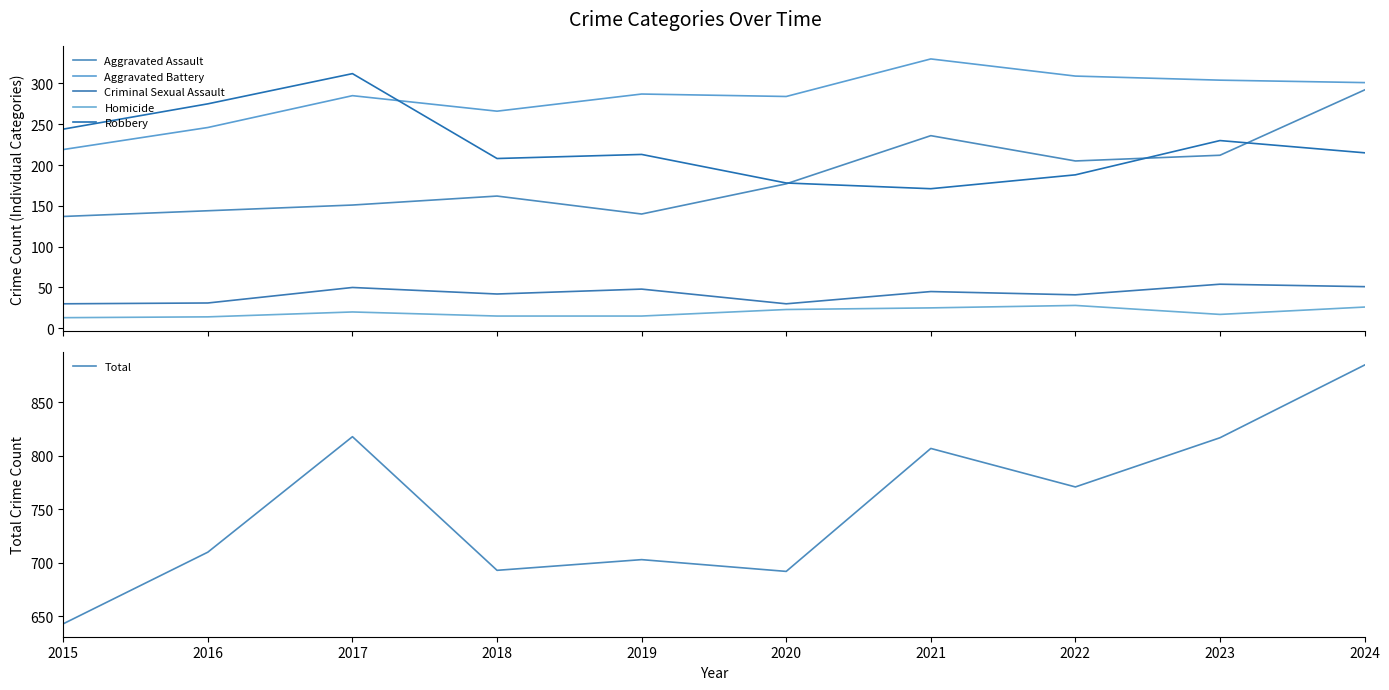

The Aggravated Battery series shows 193 at 2022. True or false?

False